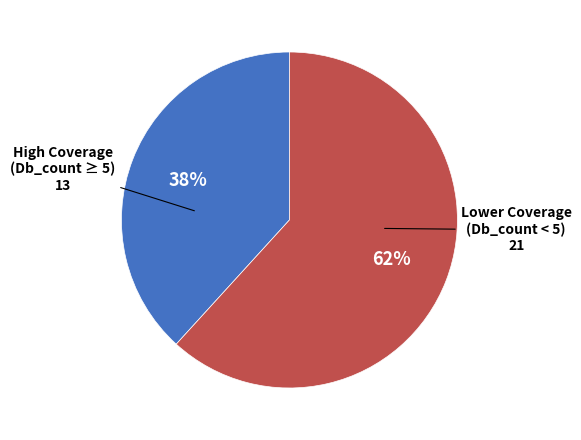

Does any single category account for the majority?

Yes